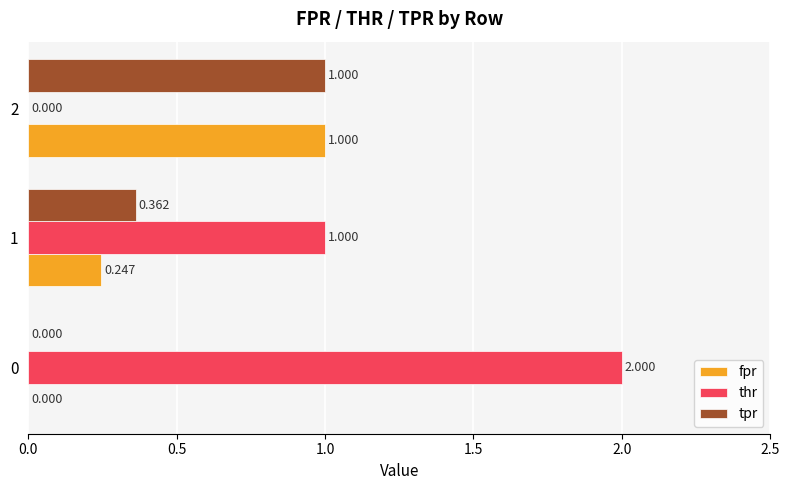

Between 0 and 1, which series saw the biggest shift?

thr